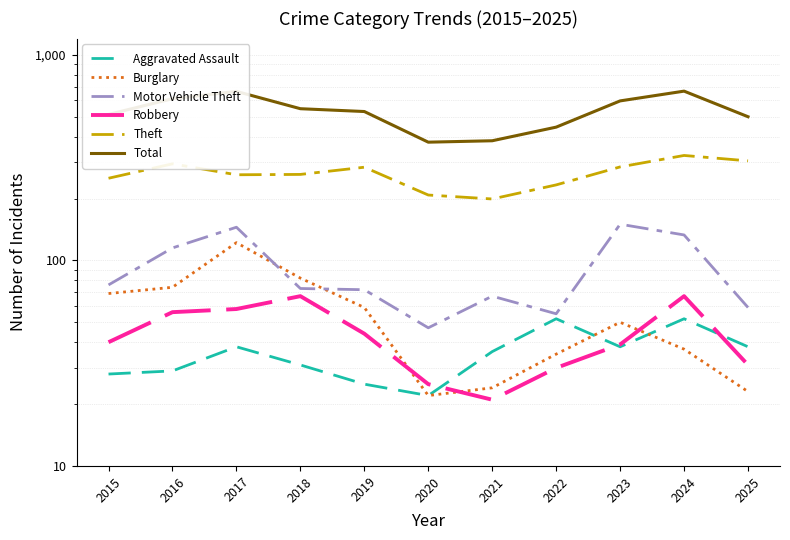

True or false: Total and Aggravated Assault intersect in this chart.

False